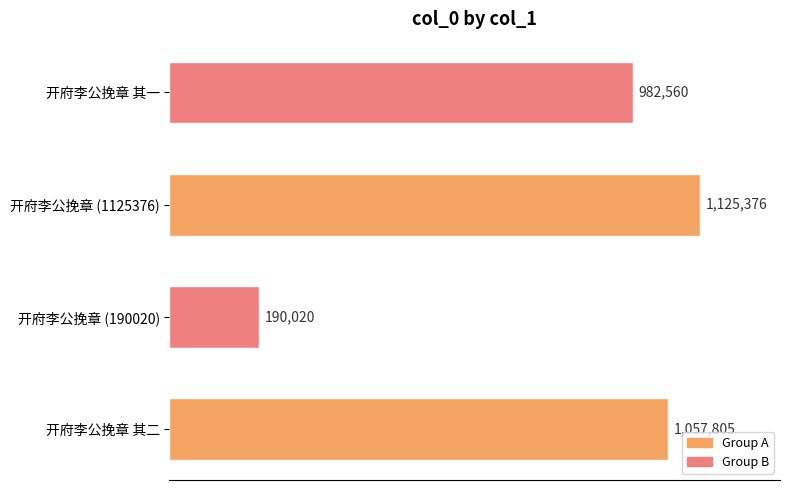

What is the average value?

838940